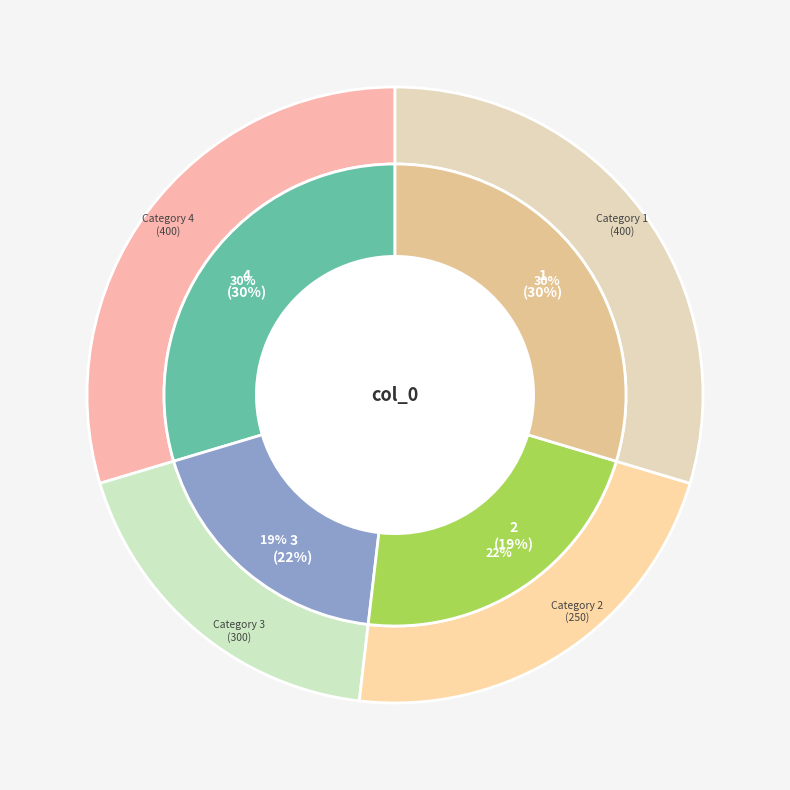

Which slice is the largest?

1